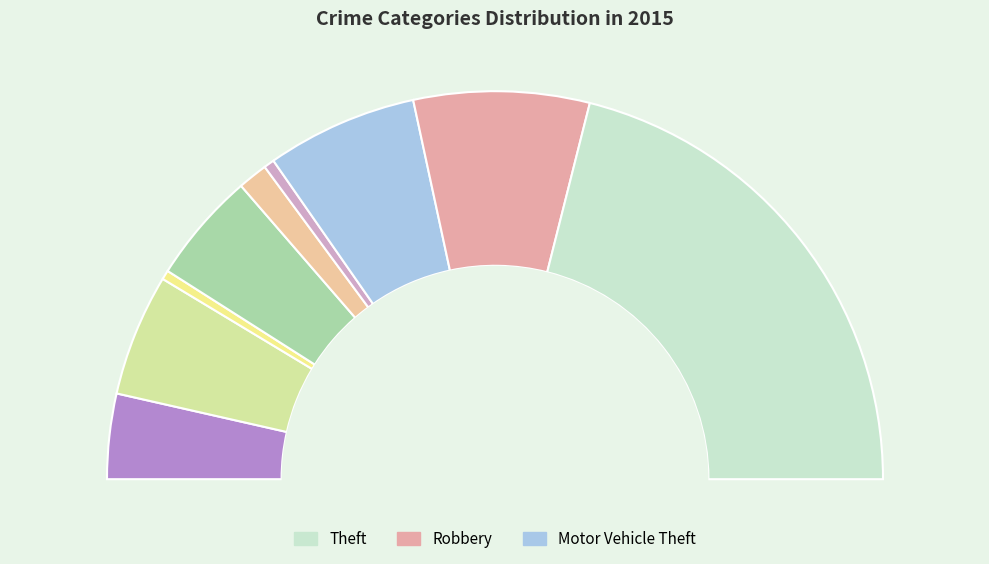

To the nearest percent, what is the combined percentage of Homicide and Robbery?

16%